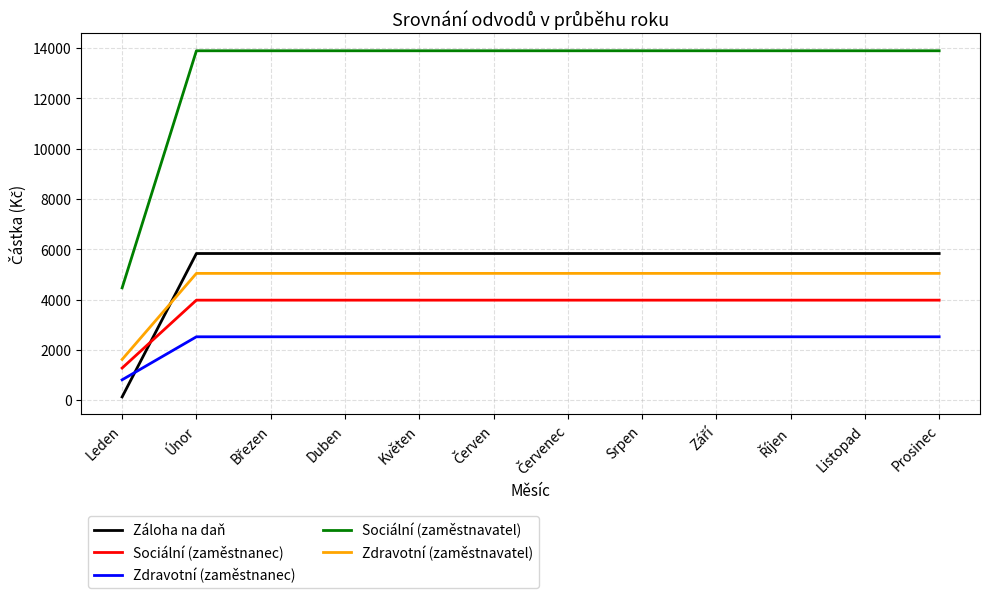

Count the number of categories in the chart.

12